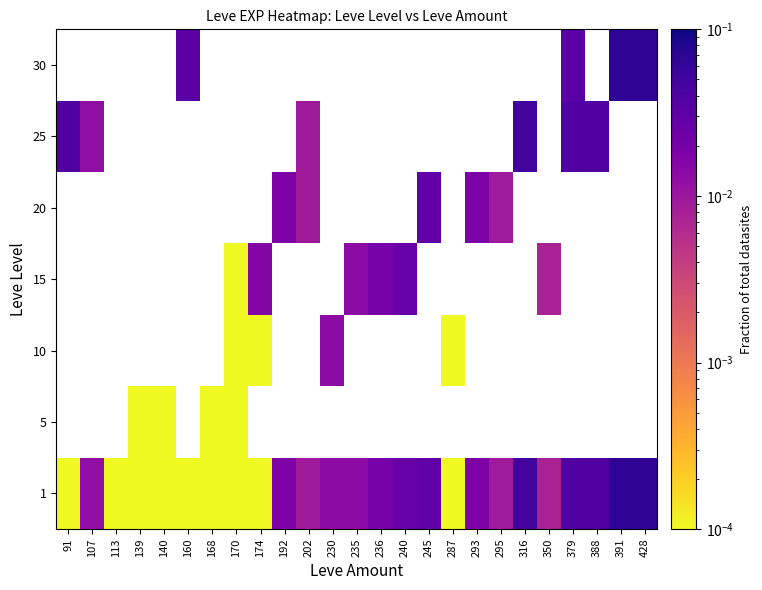

Is the value of 20 at 388 greater than the value of 15 at 391?

No